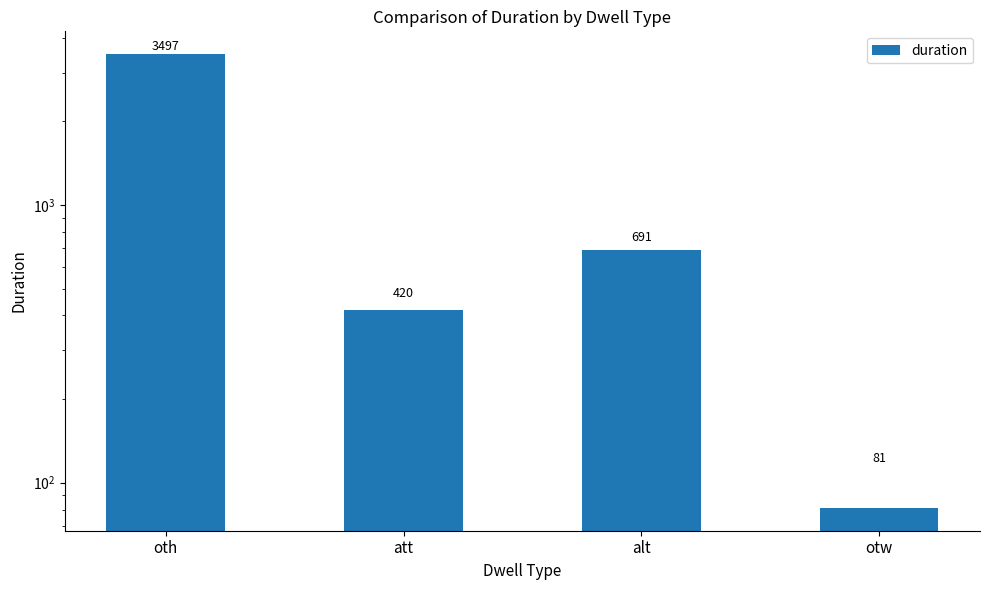

What is the difference between the maximum and minimum values?

3416